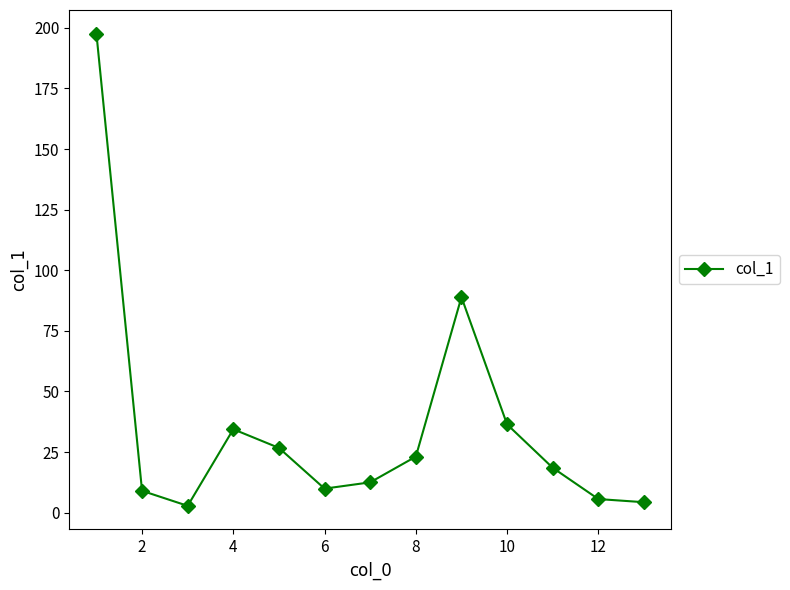

What is the difference between the second highest and minimum values?

86.1